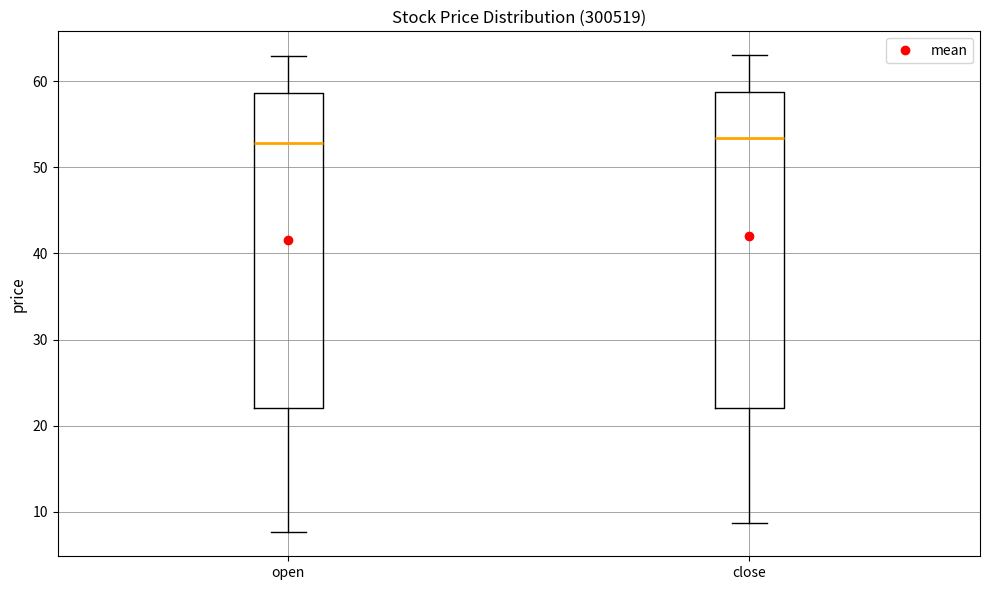

Reading left to right, read every box against the y-axis: the position of its median line, the range the box covers, and the ends of its whiskers. The values are not printed on the chart, so give them approximately, as read against the axis.

open: median 53, box 22 to 59, whiskers 8 to 63
close: median 53, box 22 to 59, whiskers 9 to 63